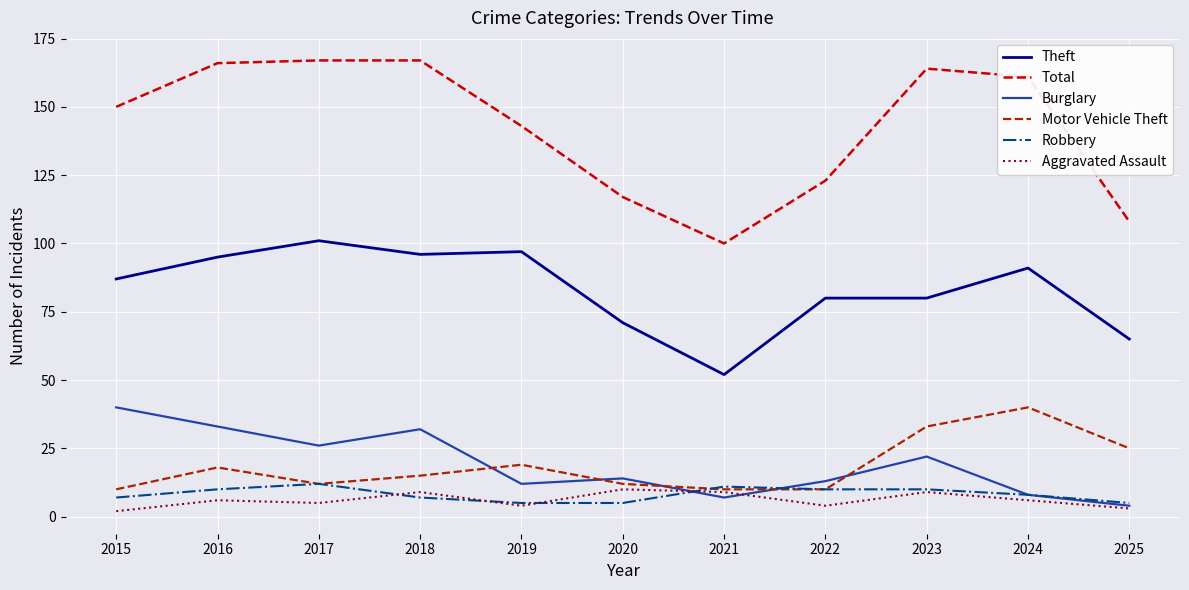

How many lines are shown in the chart?

6